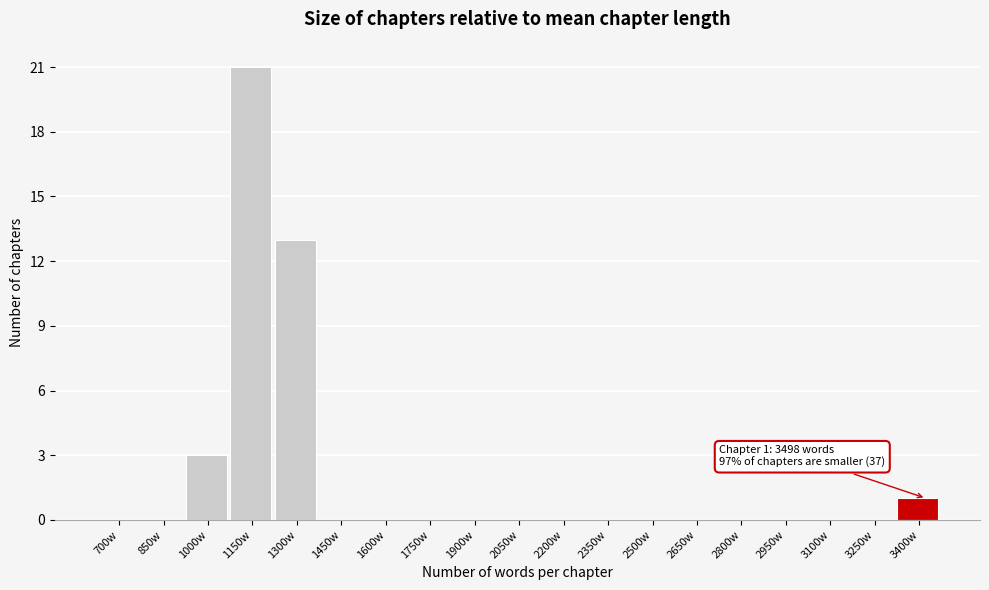

Reading left to right, list all the values displayed in this chart.

700w=0	850w=0	1000w=3	1150w=21	1300w=13	1450w=0	1600w=0	1750w=0	1900w=0	2050w=0	2200w=0	2350w=0	2500w=0	2650w=0	2800w=0	2950w=0	3100w=0	3250w=0	3400w=1